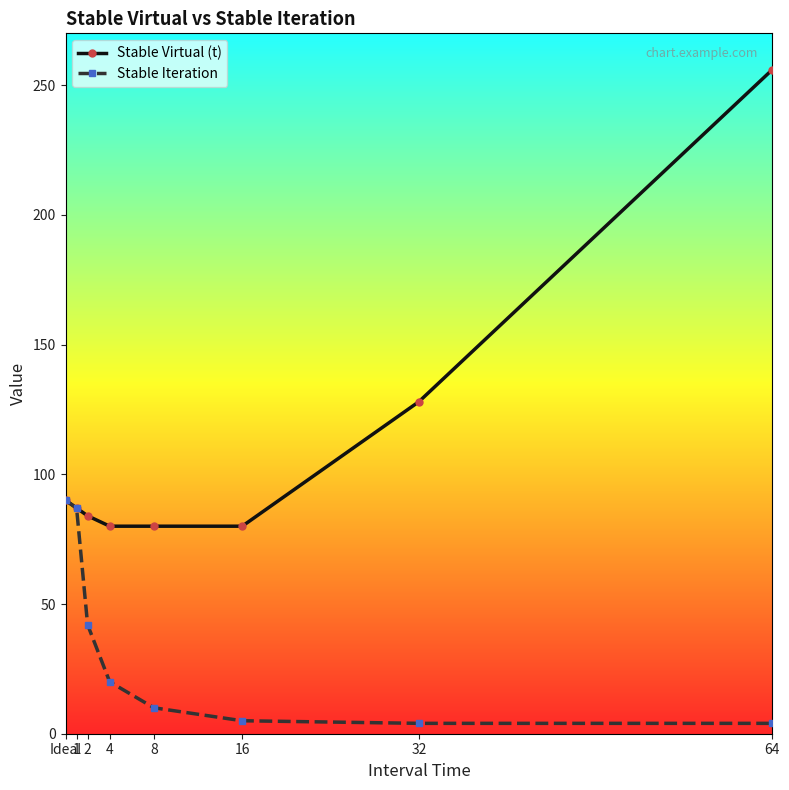

Which series has the widest spread of values?

Stable Virtual (t)